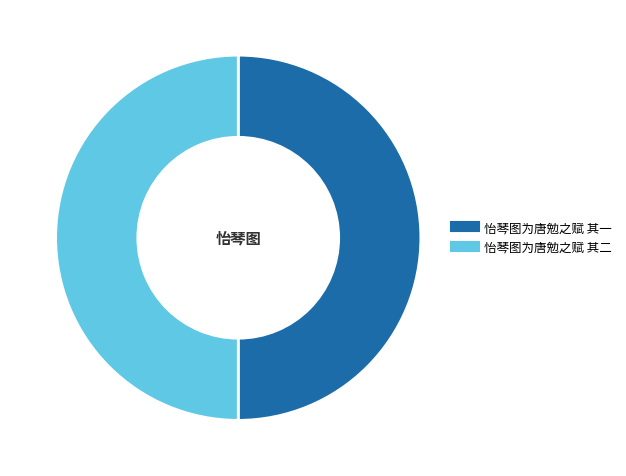

Approximately how many times larger is the value at 怡琴图为唐勉之赋 其二 compared to 怡琴图为唐勉之赋 其一?

1.0